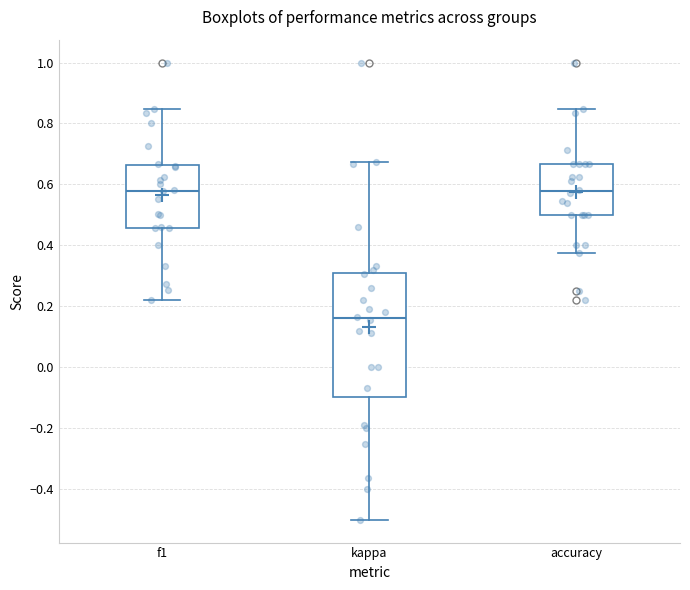

Where is the upper edge of the box for accuracy on the y-axis? The values are not printed on the chart, so give them approximately, as read against the axis.

0.66